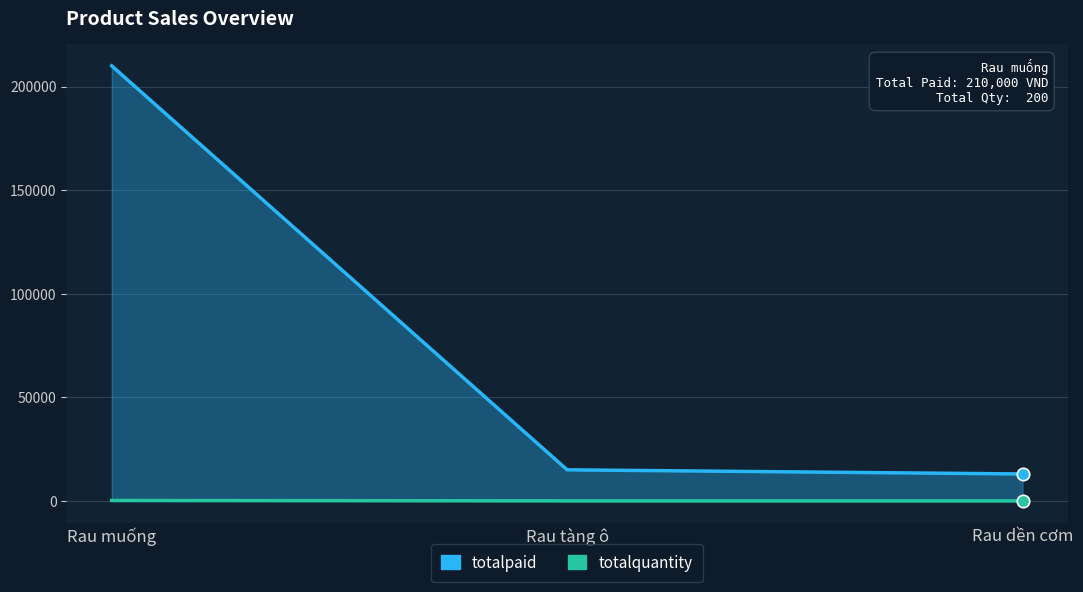

Is the value of totalquantity at Rau muống greater than the value of totalpaid at Rau tàng ô?

No